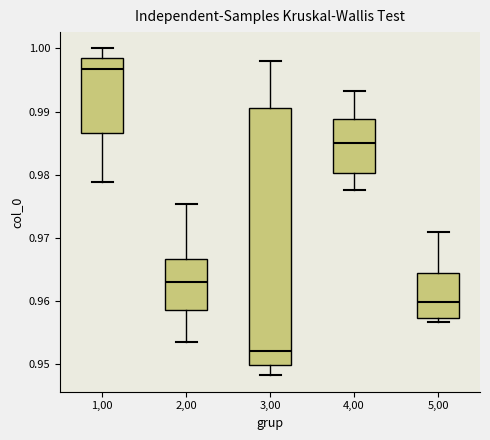

Where does the upper whisker of the box at x = 2,00 end on the y-axis? The values are not printed on the chart, so give them approximately, as read against the axis.

0.975